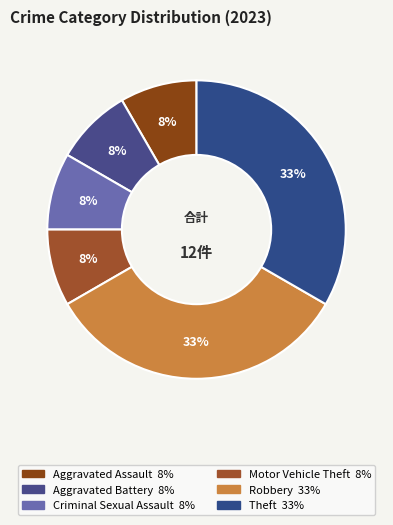

True or false: Robbery accounts for 20% of the total.

False